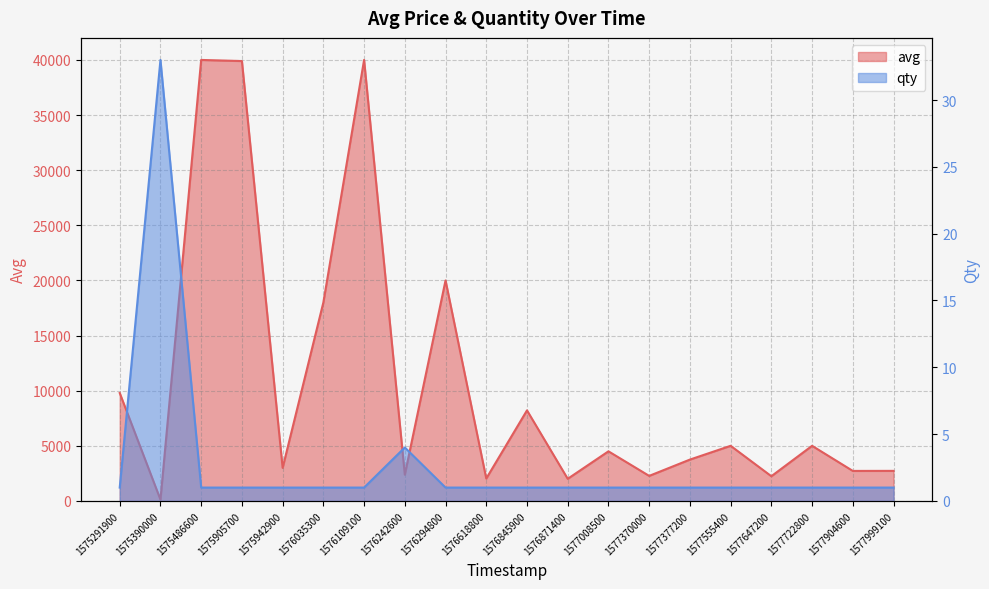

What is the sum of all qty values?

55